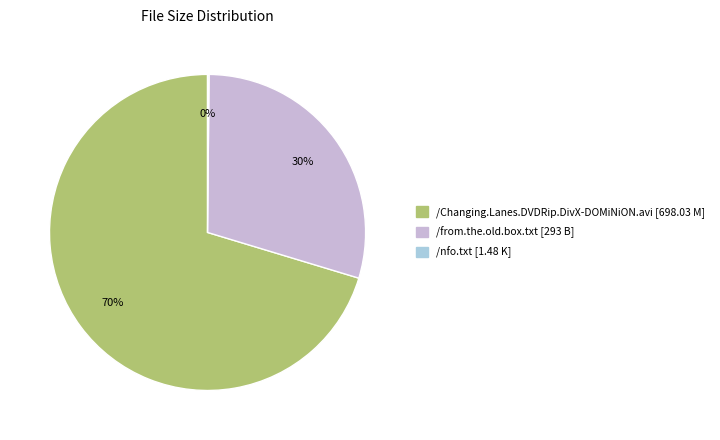

The /nfo.txt slice represents 0% of the pie. True or false?

True